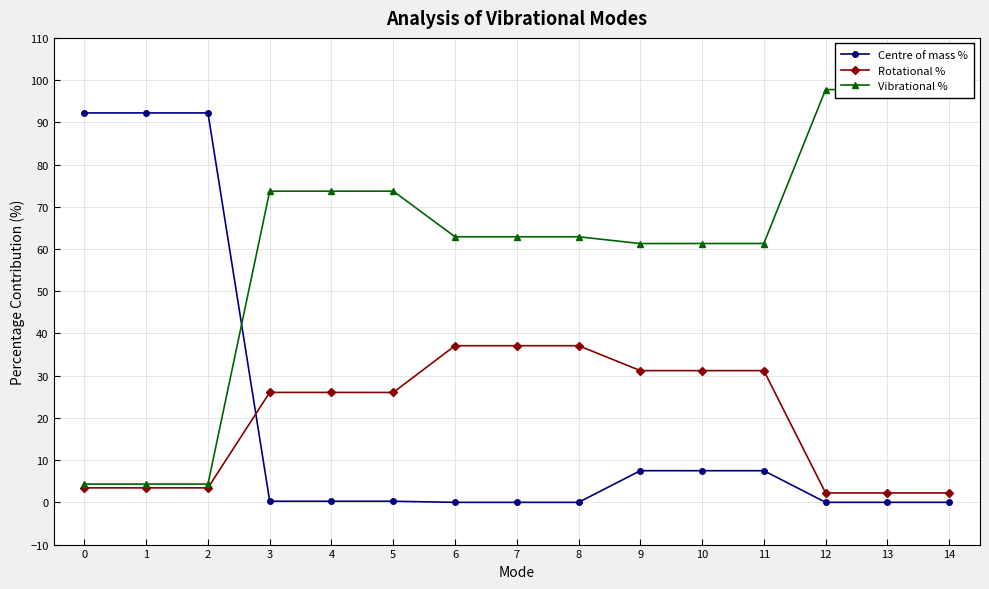

Which series has the largest total across all categories?

Vibrational %